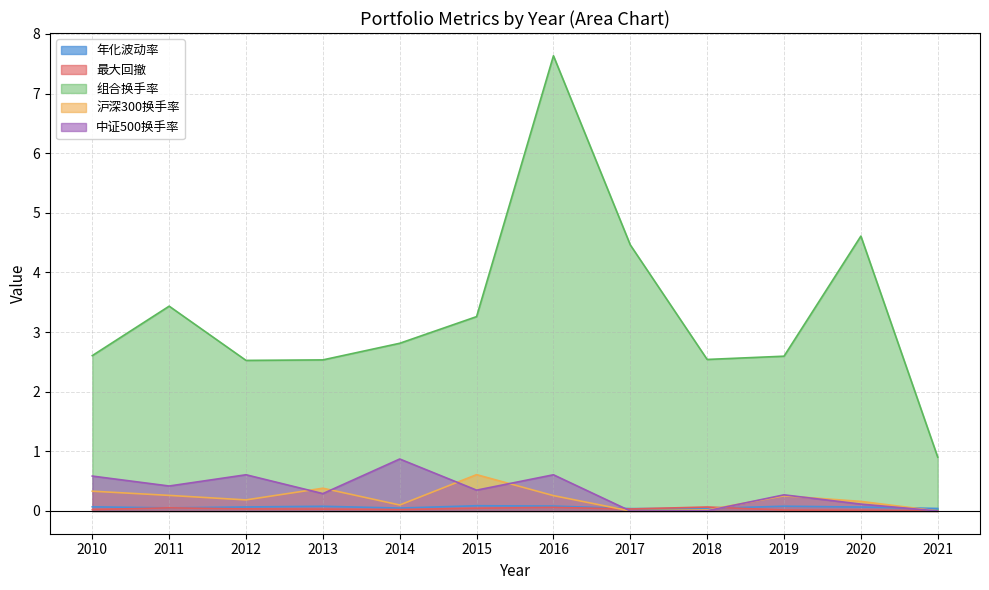

At which category does 组合换手率 reach its first local peak?

2011